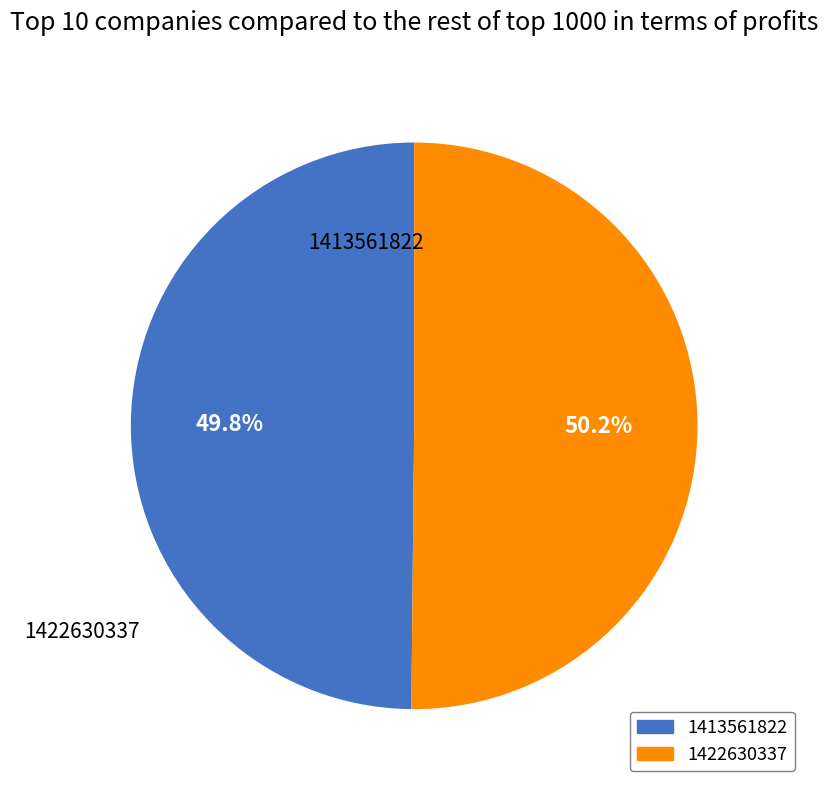

Is there a majority slice in this chart?

Yes